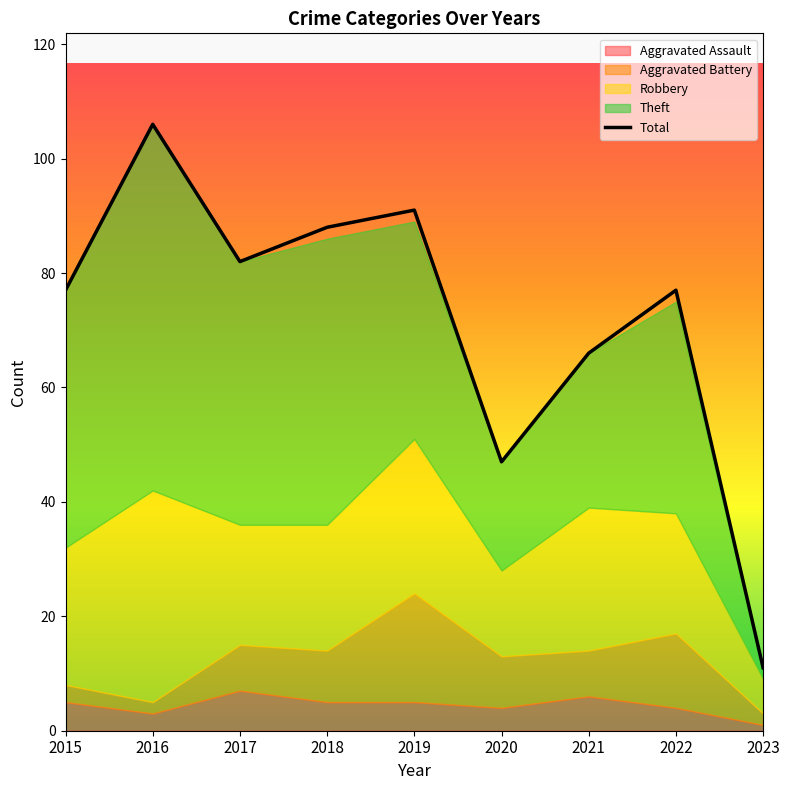

Count the number of values greater than 77.

4